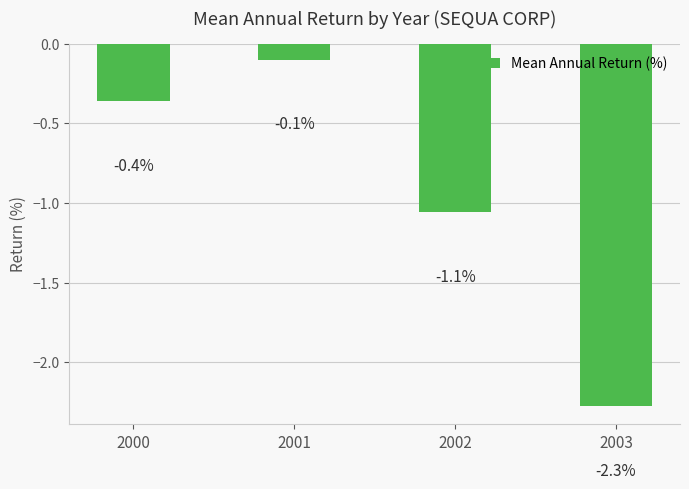

Is it true that the value at 2000 is -0.6?

False